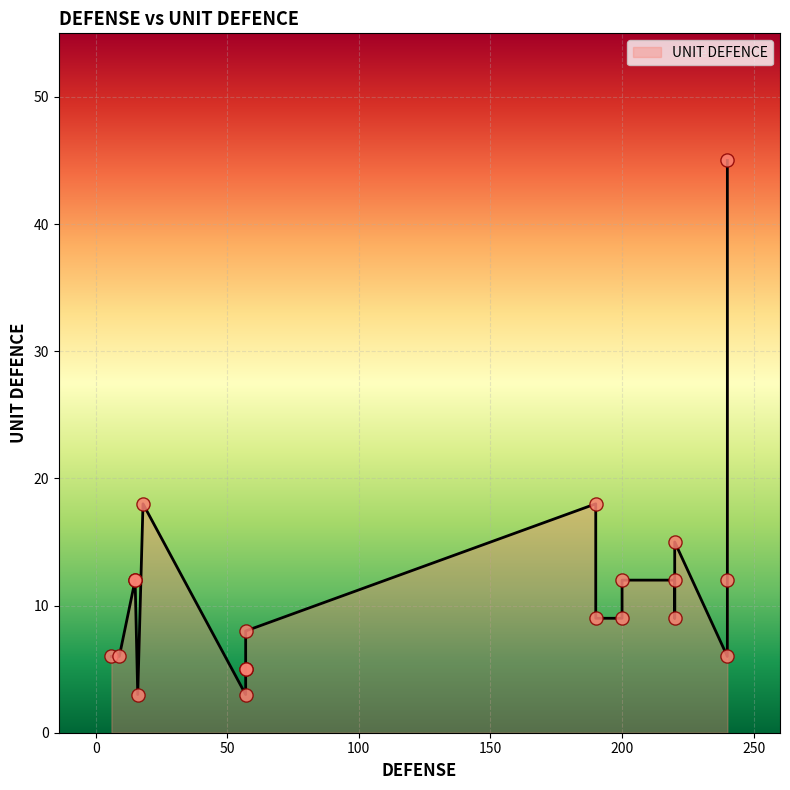

Between 15 and 9, which is larger?

15